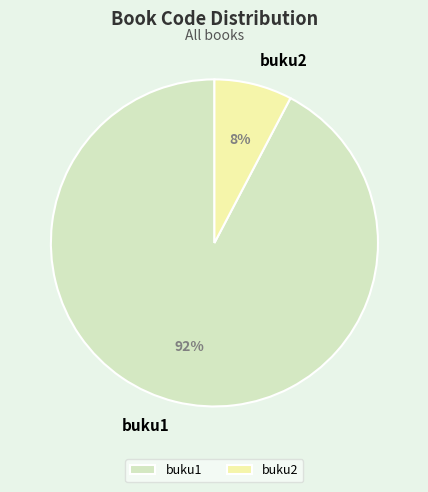

What is the smallest slice in the pie chart?

buku2